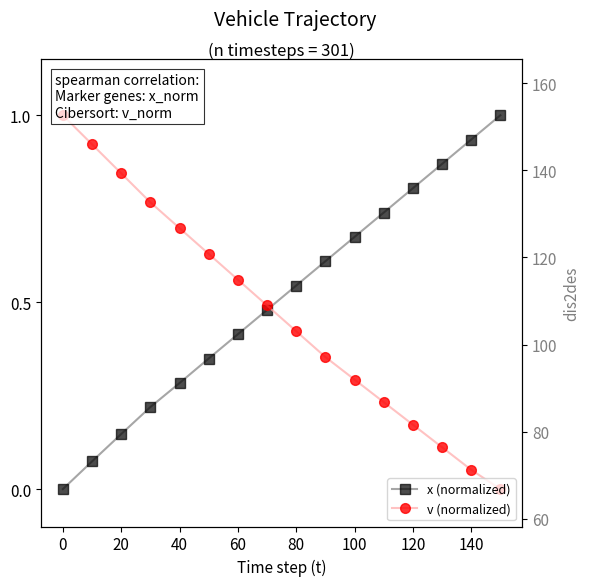

What is the difference between the maximum and minimum values in the v (normalized) series?

1.0